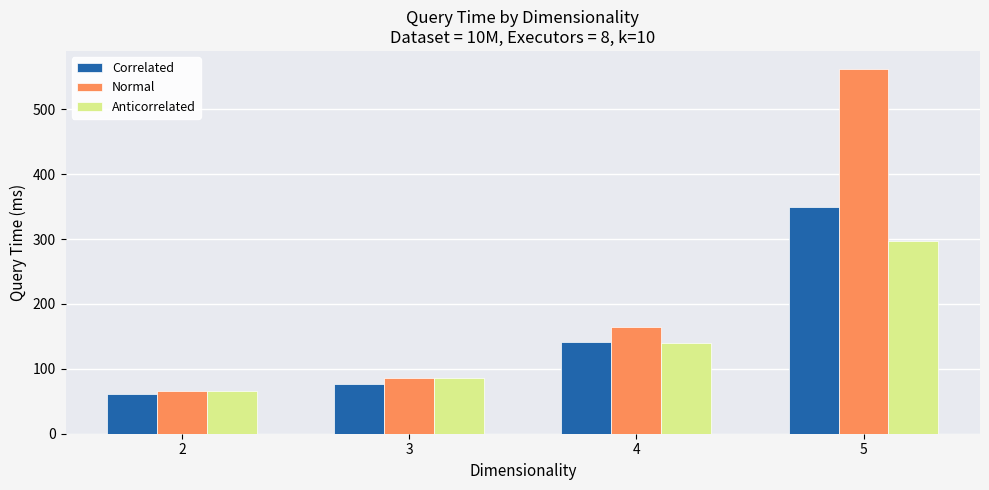

Which series has the largest total across all categories?

Normal